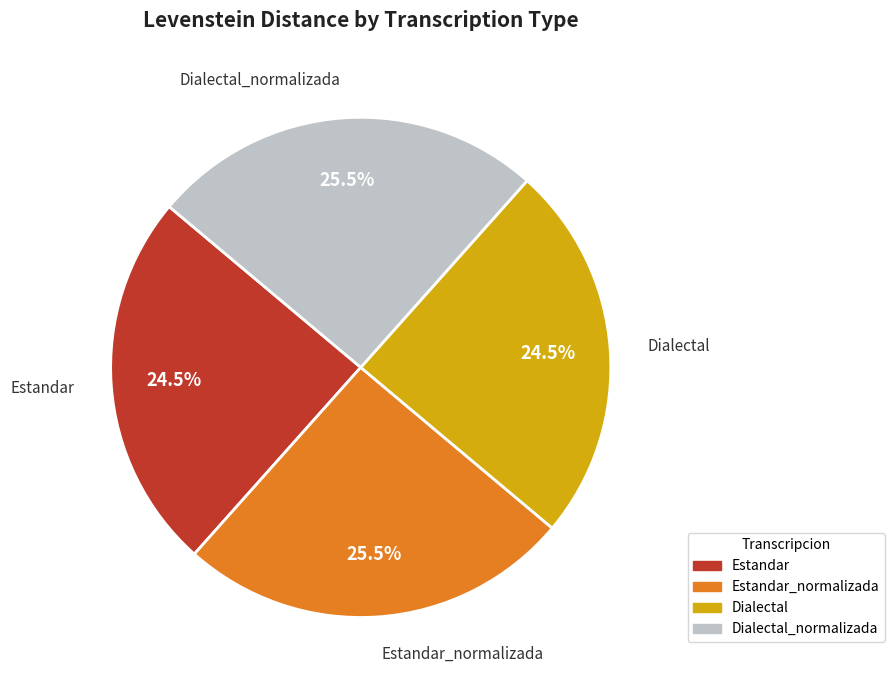

How much of the chart is everything except Estandar?

75.5%